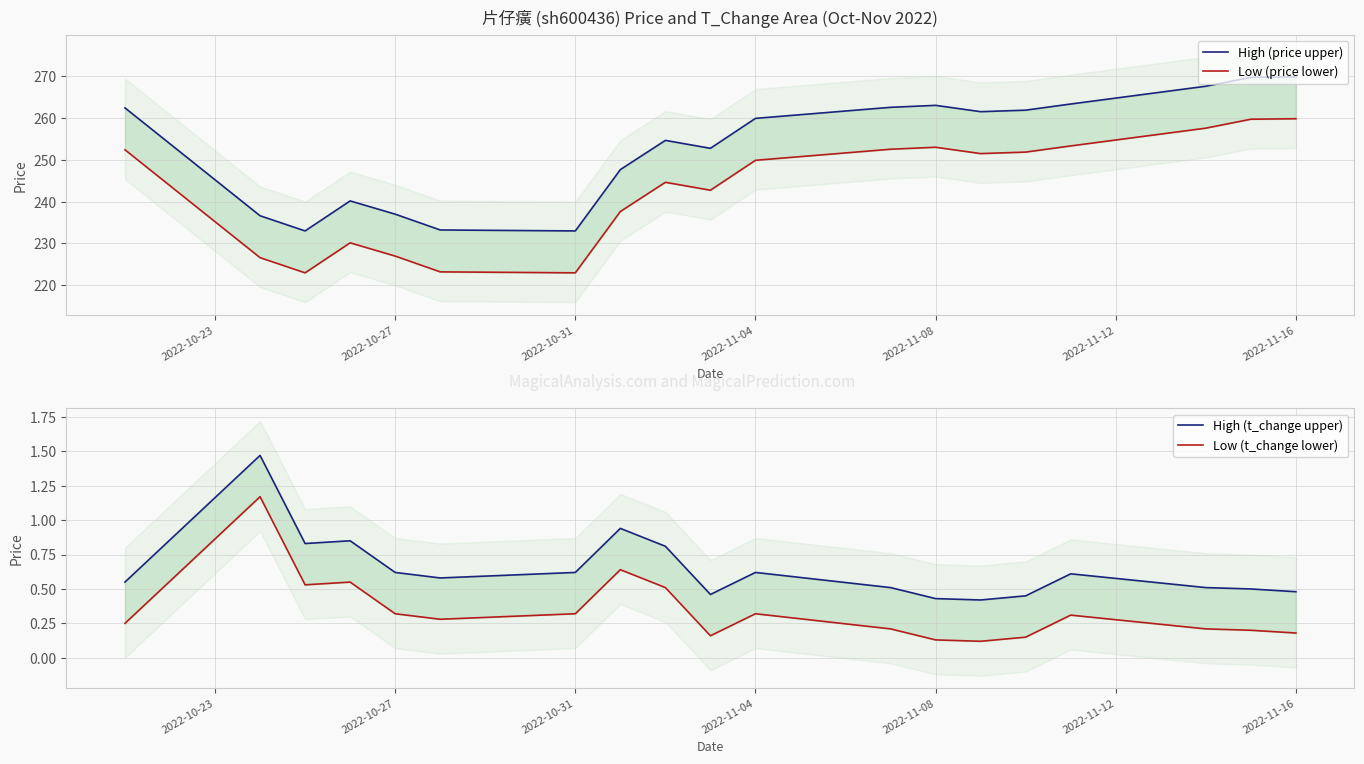

Reading right to left, extract all data points from this chart.

High (price upper): 269.8	269.6	267.5	263.3	261.8	261.4	263.0	262.5	259.9	252.7	254.6	247.6	233.0	233.2	237.0	240.2	233.0	236.6	262.4
Low (price lower): 259.8	259.6	257.5	253.3	251.8	251.4	253.0	252.5	249.8	242.7	244.6	237.6	223.0	223.2	227.0	230.2	223.0	226.6	252.4
High (t_change upper): 0.5	0.5	0.5	0.6	0.4	0.4	0.4	0.5	0.6	0.5	0.8	0.9	0.6	0.6	0.6	0.8	0.8	1.5	0.6
Low (t_change lower): 0.2	0.2	0.2	0.3	0.1	0.1	0.1	0.2	0.3	0.2	0.5	0.6	0.3	0.3	0.3	0.5	0.5	1.2	0.2